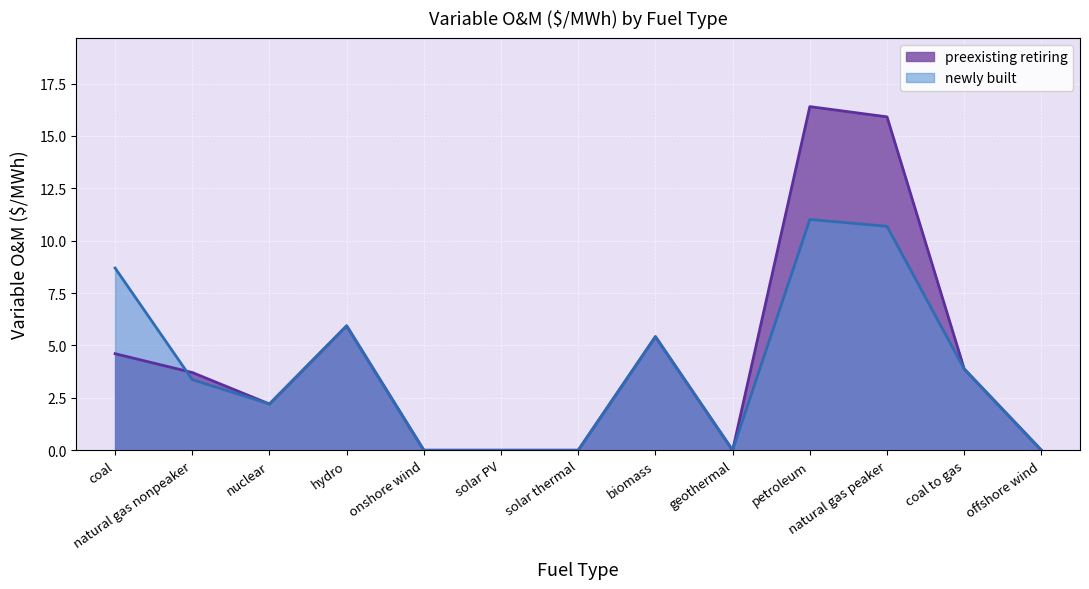

List the labels in order of newly built value, smallest first.

onshore wind, solar PV, solar thermal, geothermal, offshore wind, nuclear, natural gas nonpeaker, coal to gas, biomass, hydro, coal, natural gas peaker, petroleum